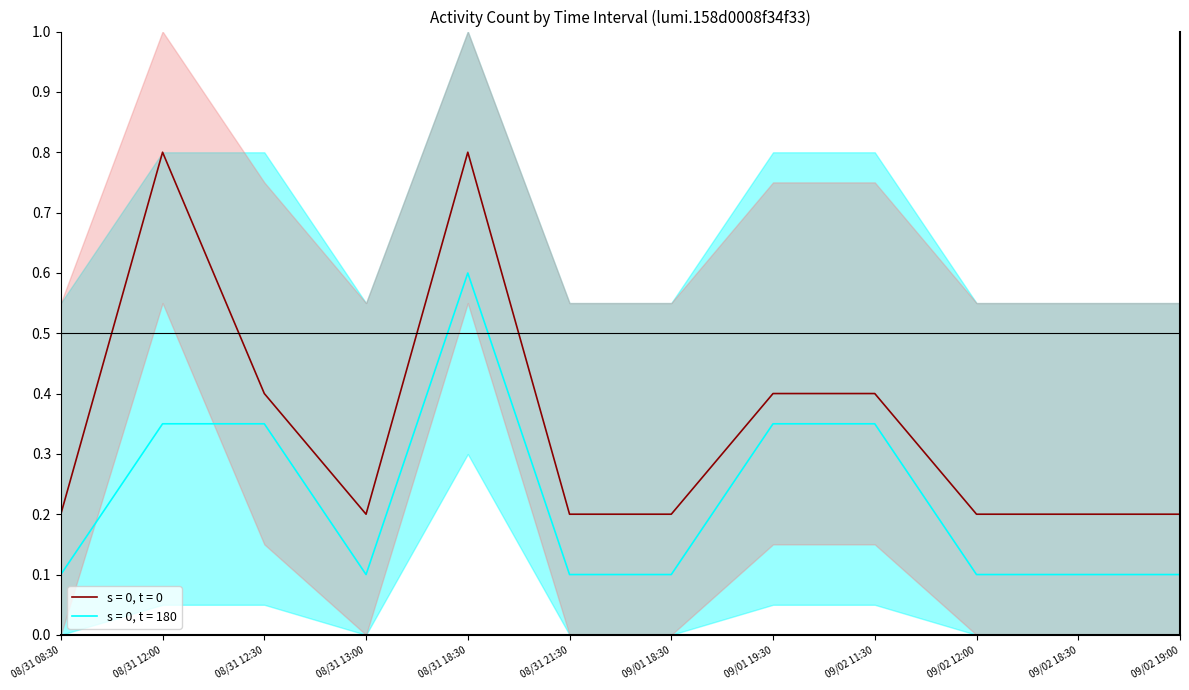

Between 08/31 21:30 and 09/02 19:00, which series saw the biggest shift?

s = 0, t = 0